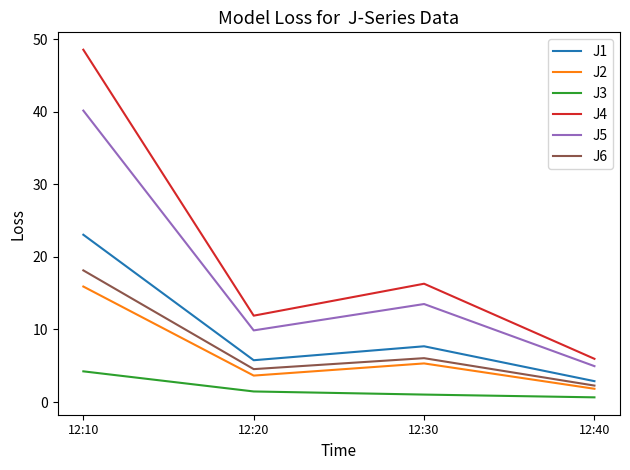

What is the minimum value for J6?

2.3